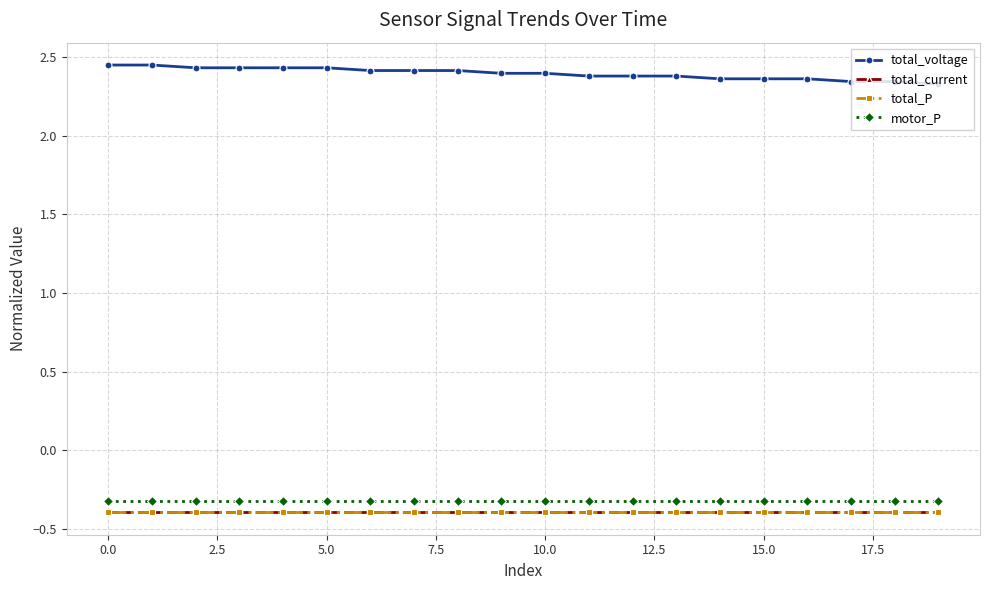

What is the value of the total_current point at the 8th from the left?

-0.4